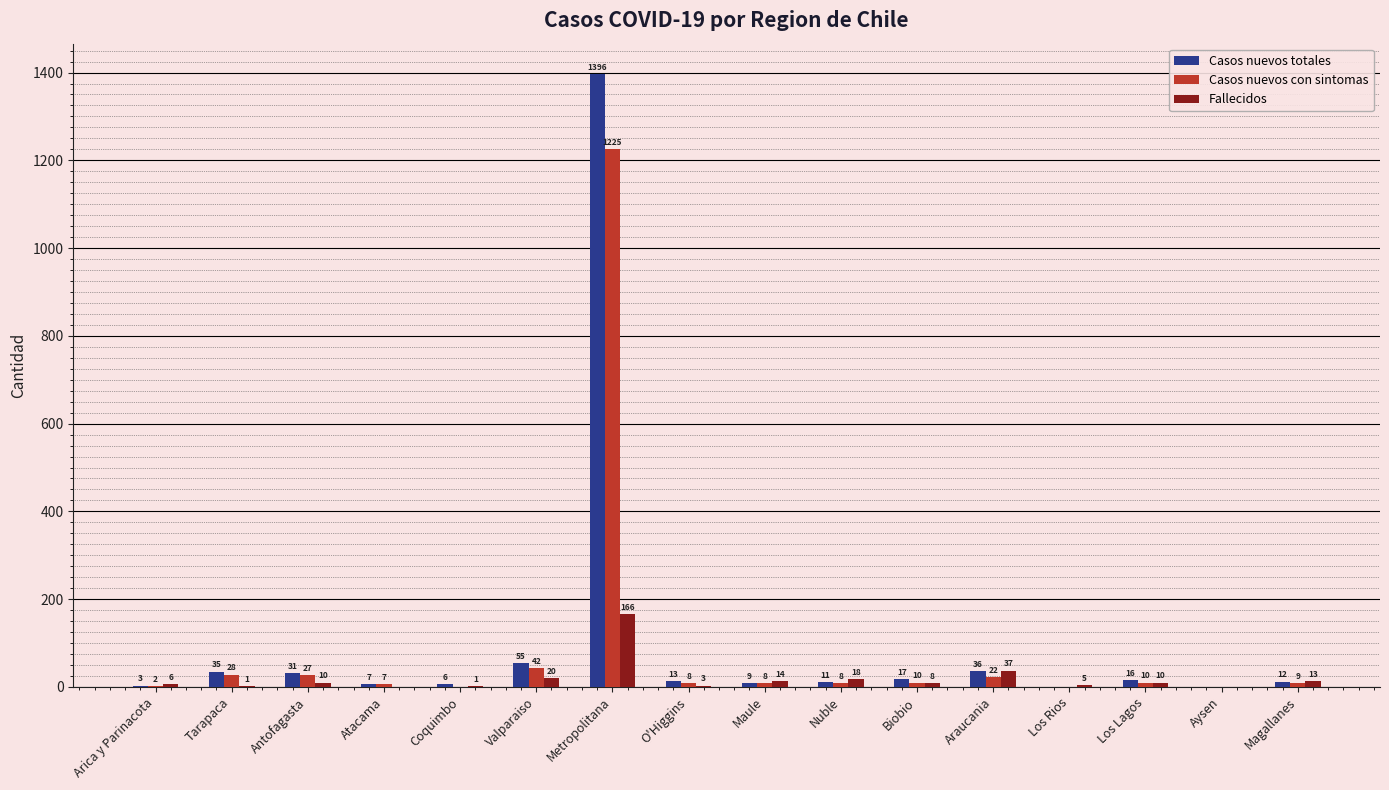

What is the sum of the Fallecidos values at Antofagasta and Valparaiso?

30